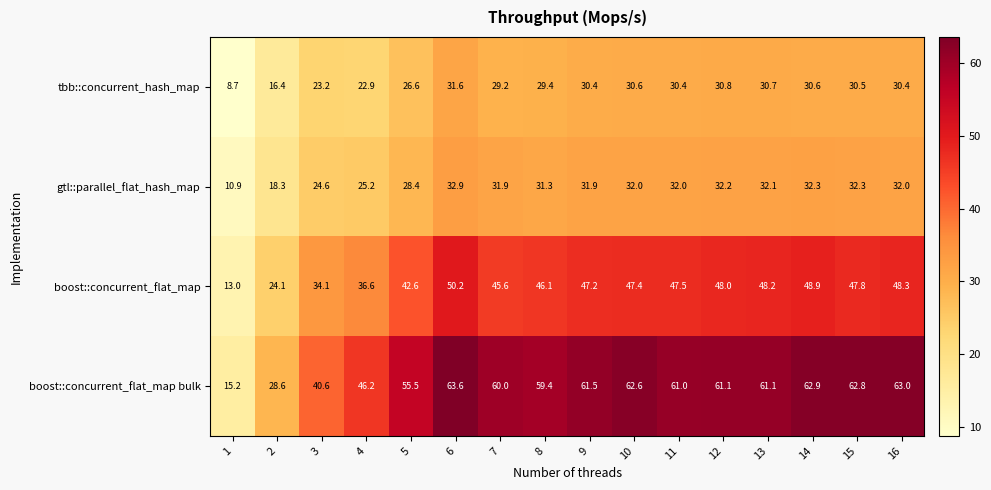

Which series has the largest range (max minus min)?

boost::concurrent_flat_map bulk